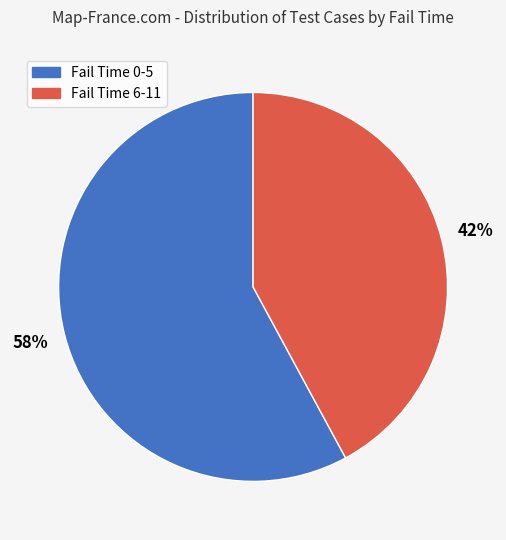

How many segments does this pie chart have?

2